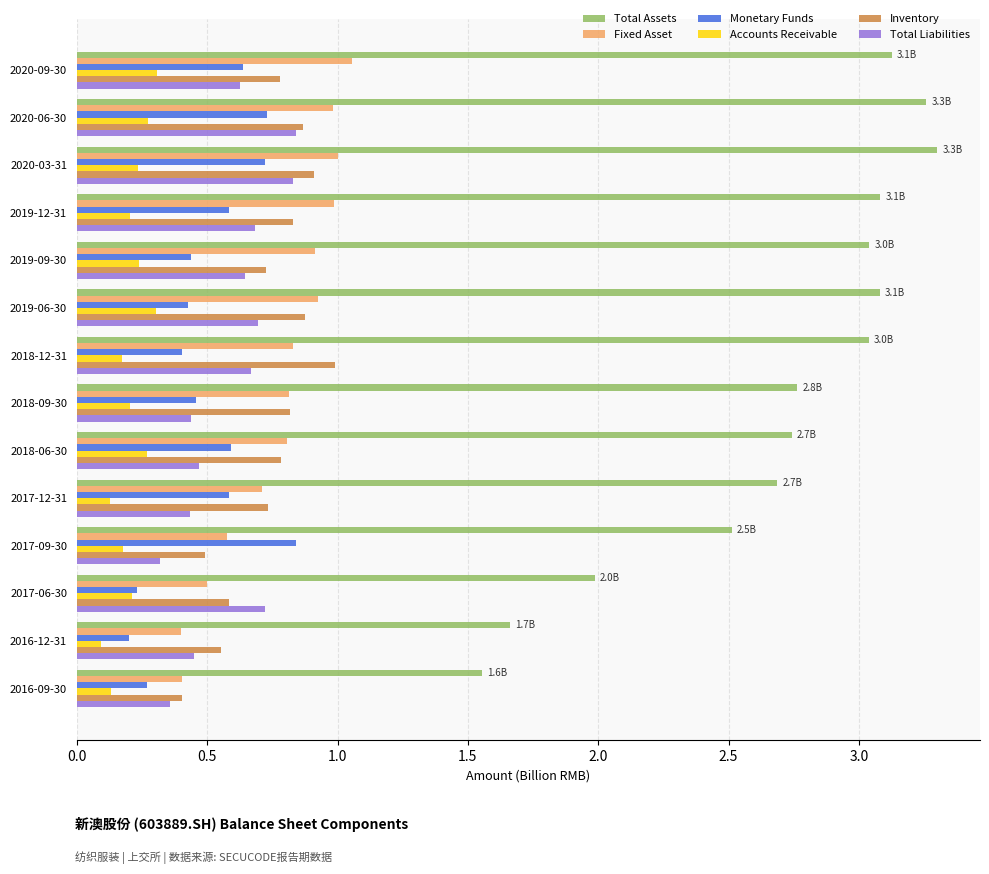

Where is Inventory nearest to the value 0?

2016-09-30